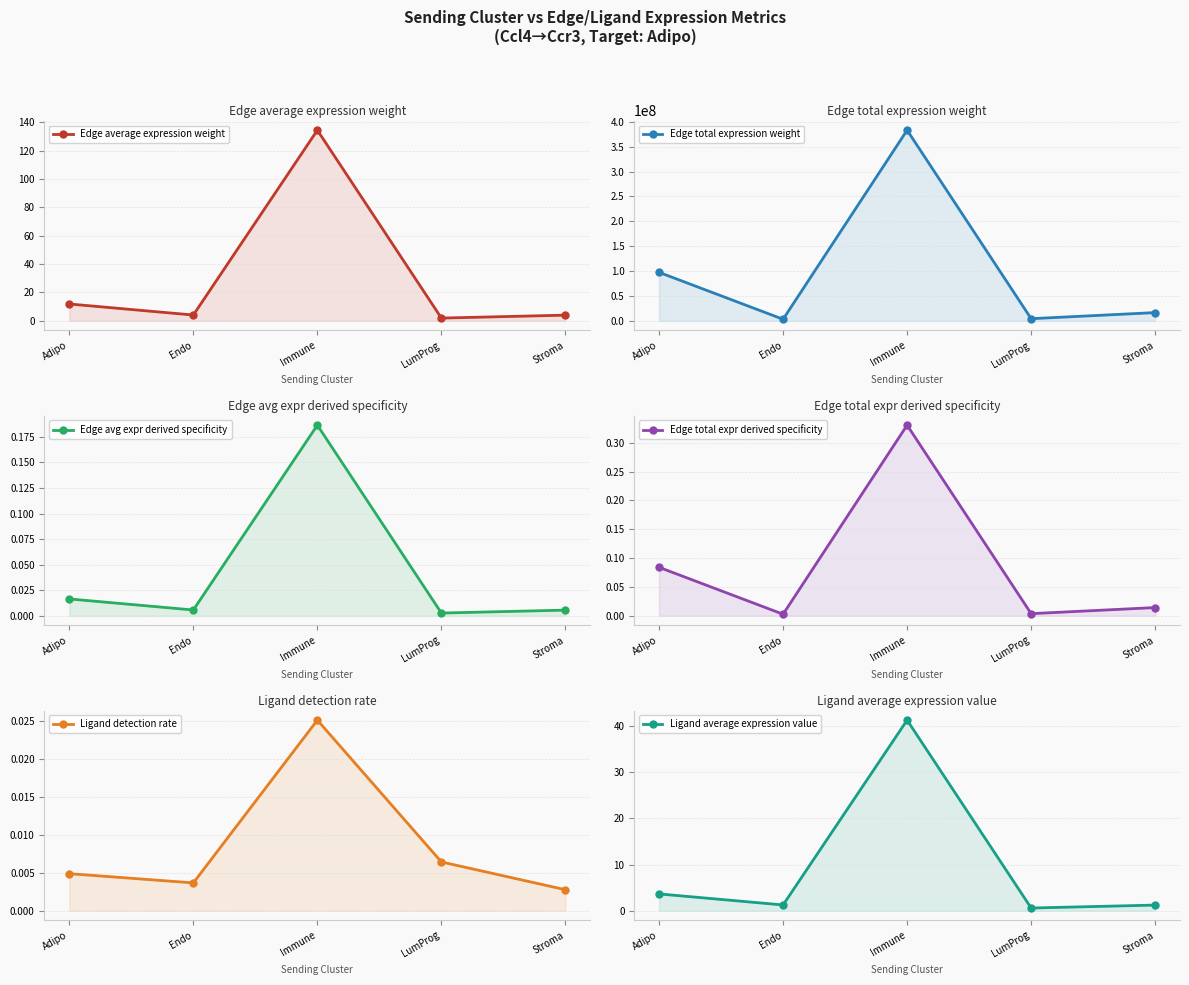

True or false: Ligand average expression value and Edge total expr derived specificity intersect in this chart.

False